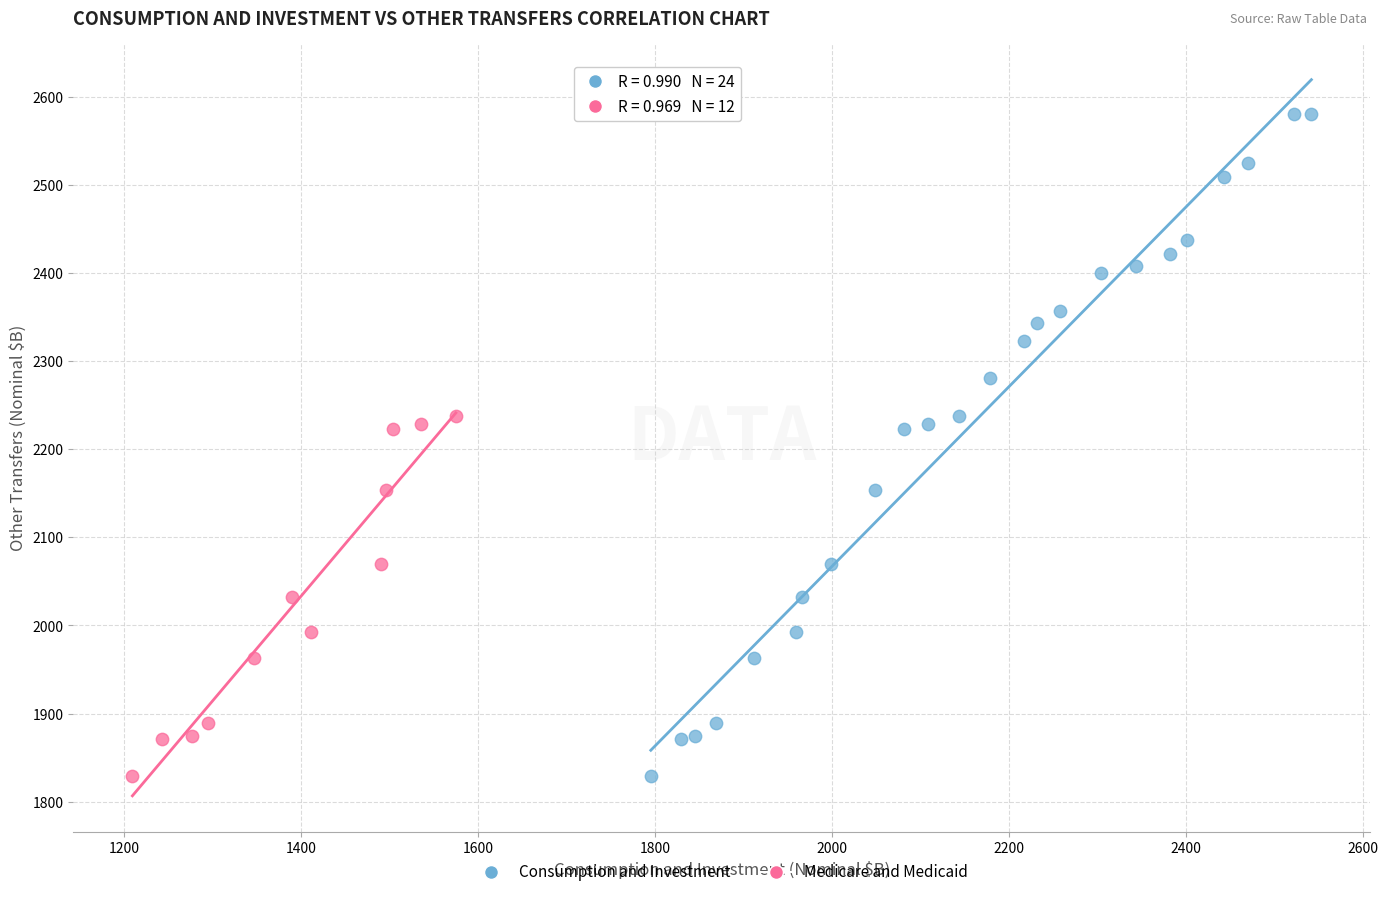

Which series contains the highest Y value?

Consumption and Investment